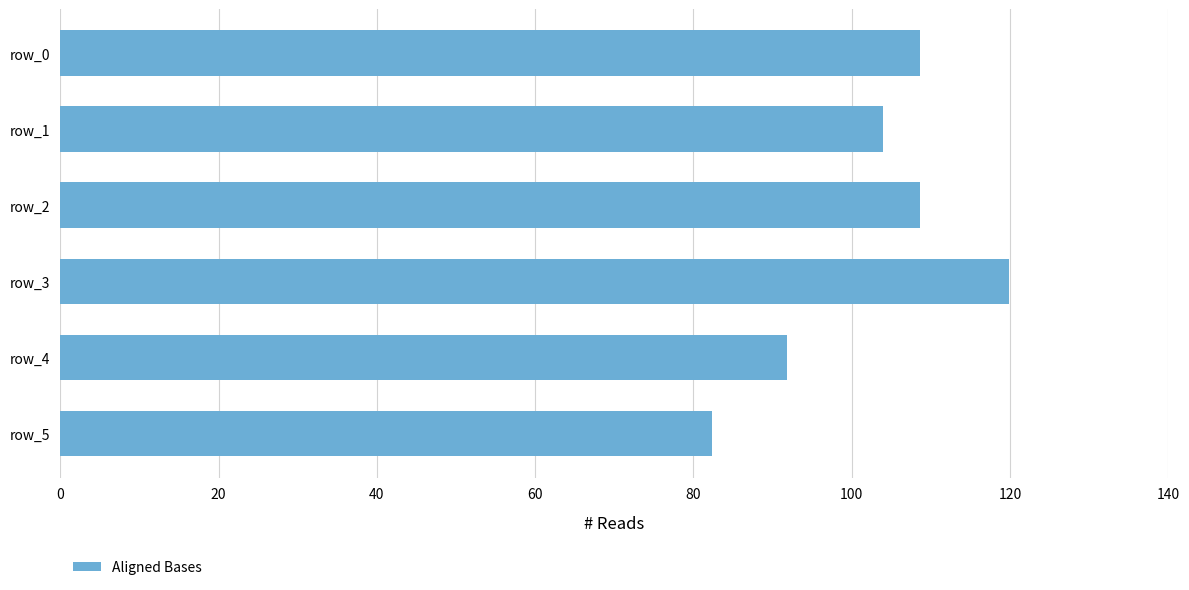

True or false: the data shows 54.6 at row_4.

False